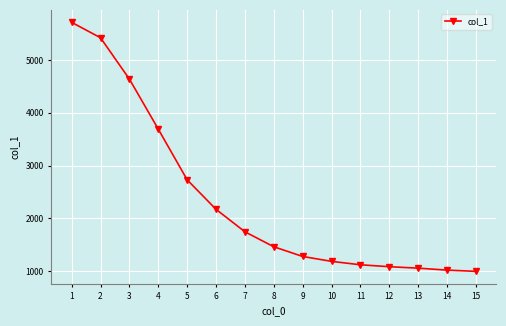

What is the value of the 11th point from the left?

1118.0